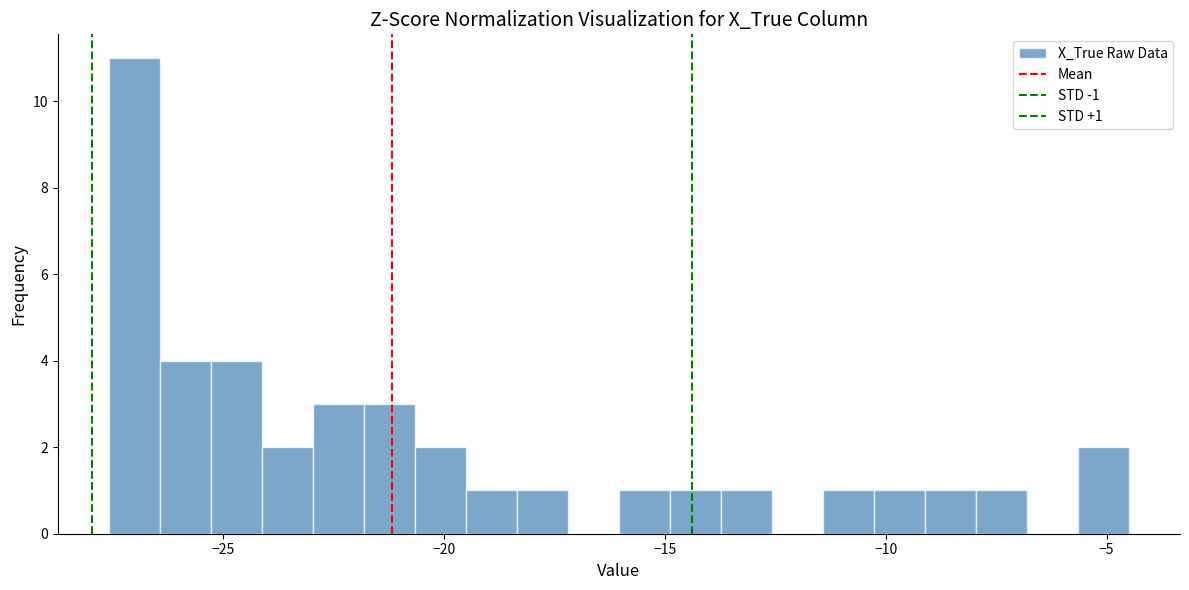

Around what value on the x-axis is the tallest bar? Give the approximate position of its centre, as read against the axis.

-27.0